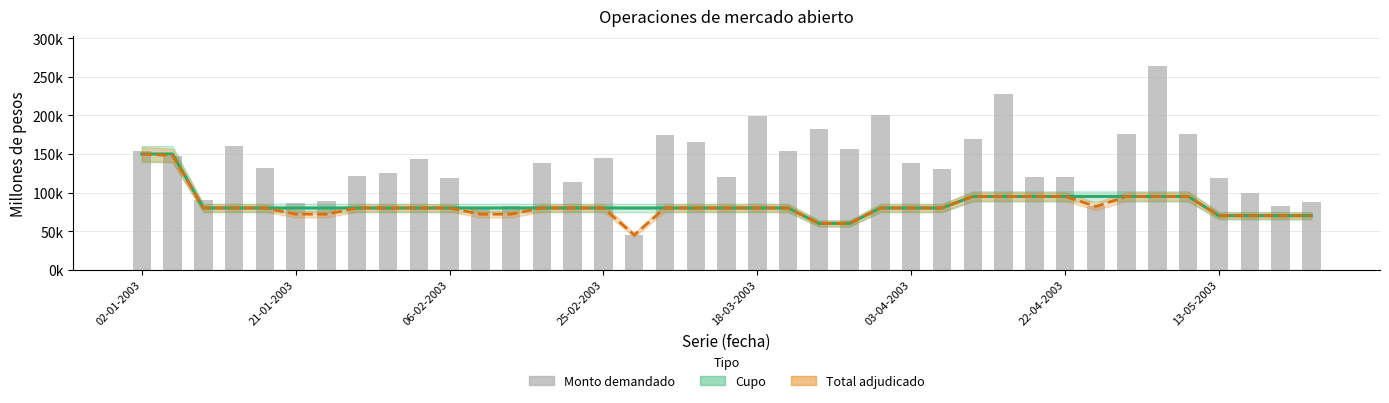

The Monto demandado (millones de pesos) series shows 81162 at 22-04-2003. True or false?

False